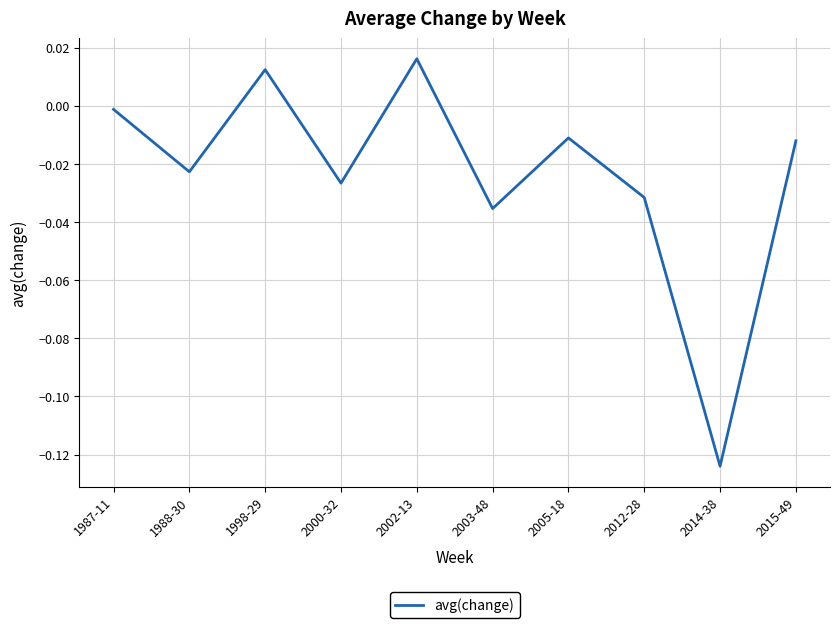

The value at 2002-13 is 0.0. True or false?

True